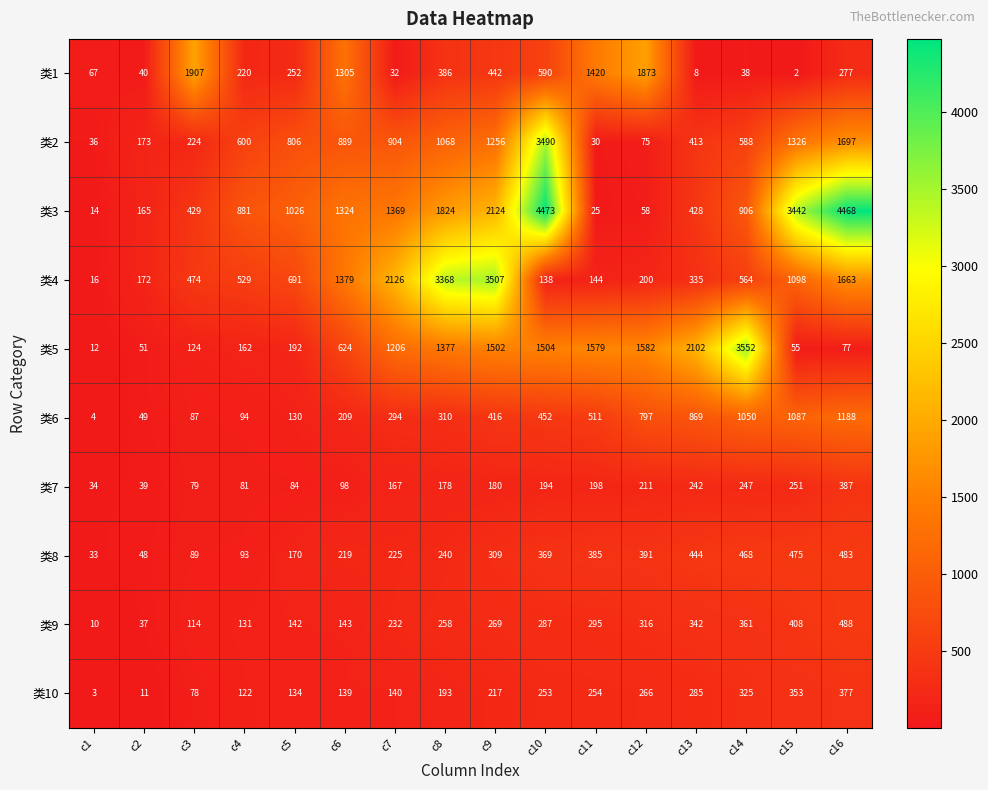

What is the average value of the 类2 series?

848